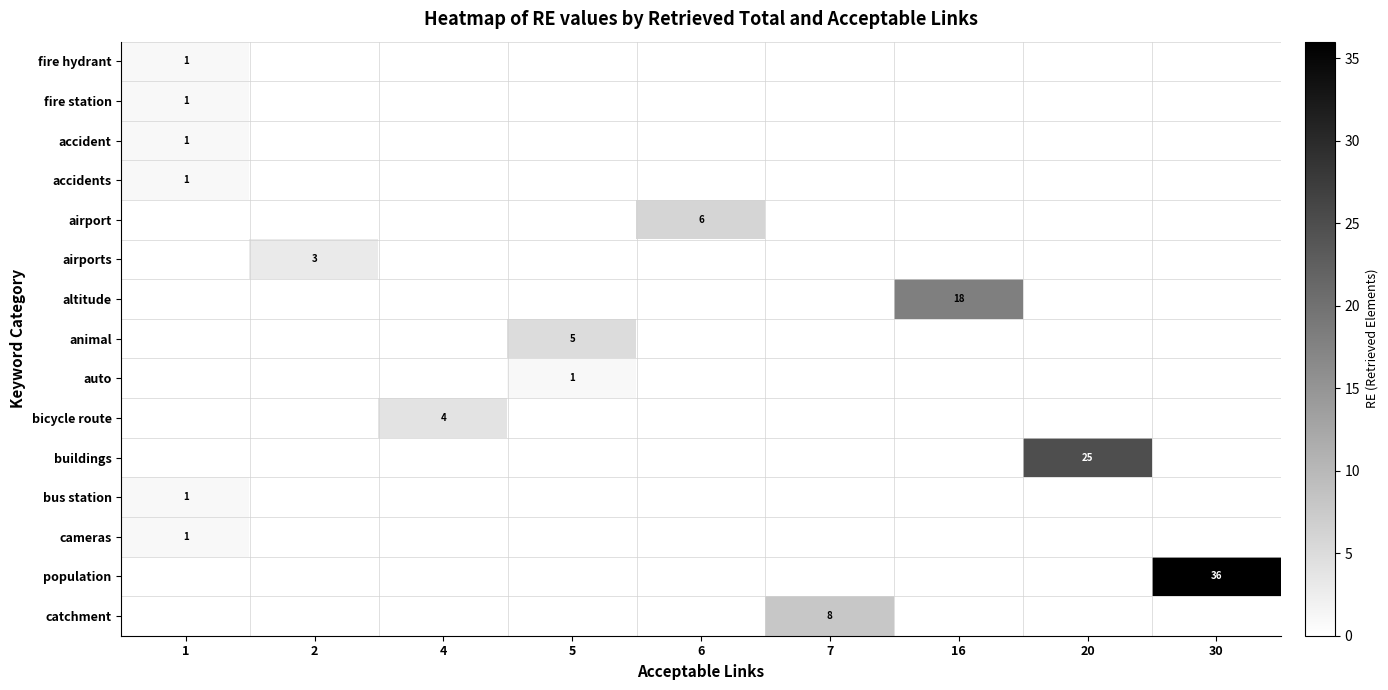

At how many categories does at least one series exceed 17?

3